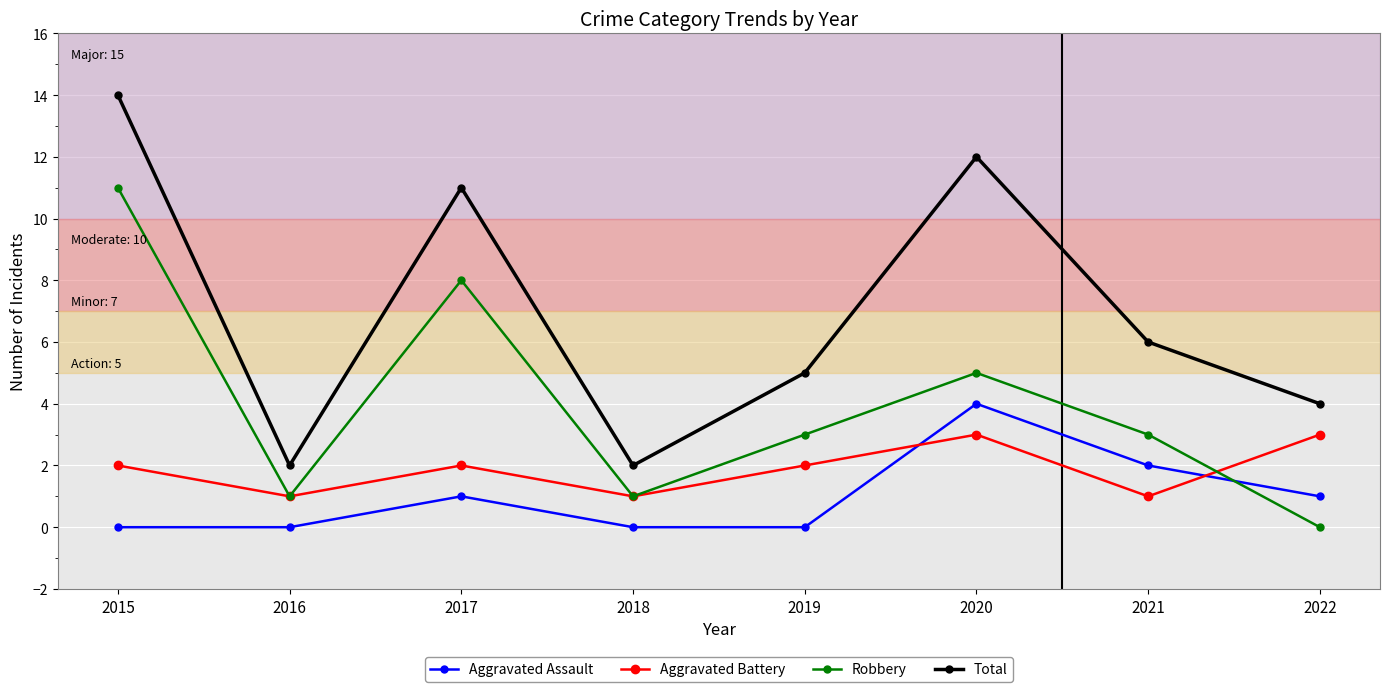

Between 2018 and 2020, which series saw the biggest shift?

Total